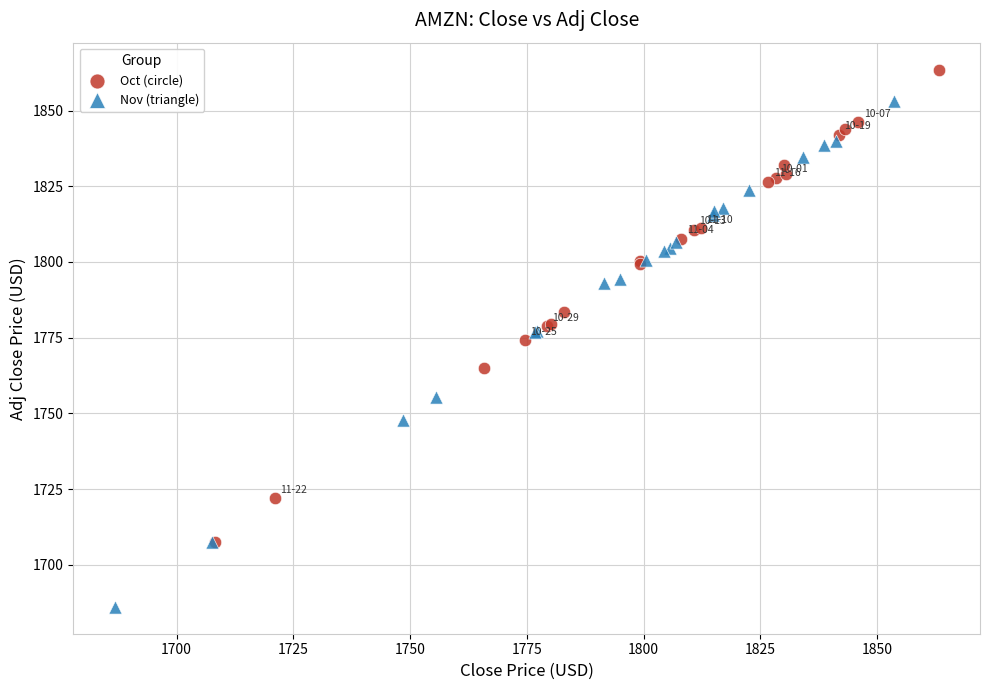

Which series reaches the minimum Y coordinate?

Nov (triangle)